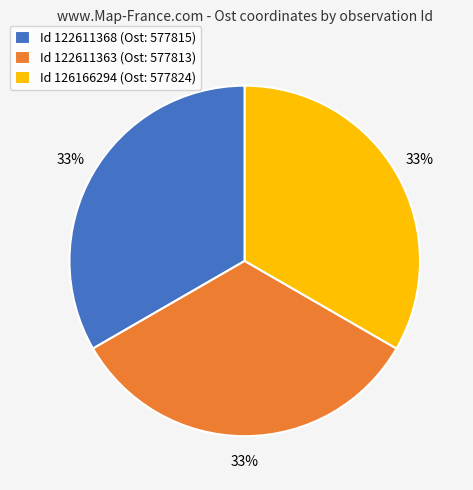

To the nearest percent, what is the average slice percentage?

33%